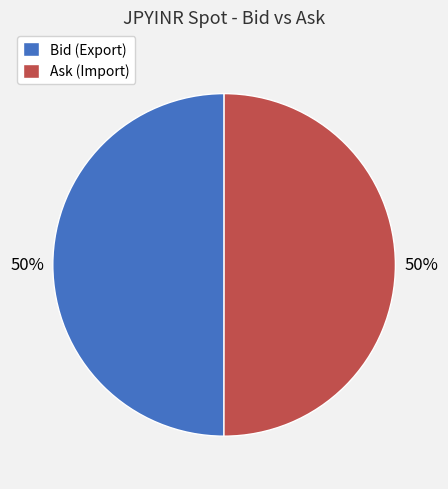

Combined, do Ask (Import) and Bid (Export) account for over 50%?

Yes